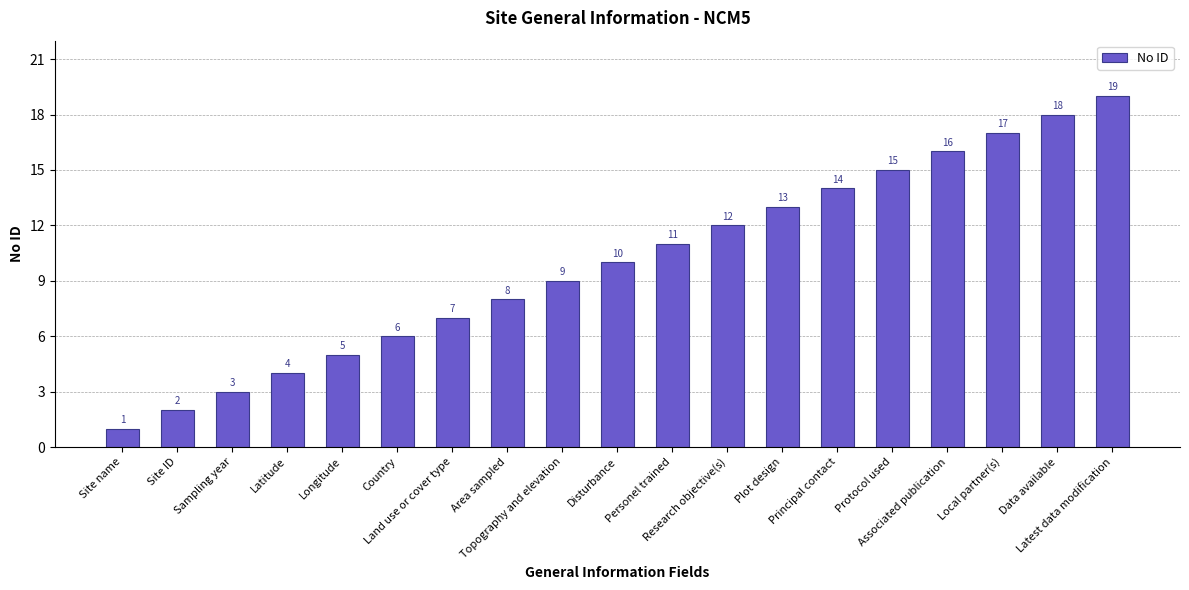

What value does the data have at Research objective(s), to the nearest 5?

10